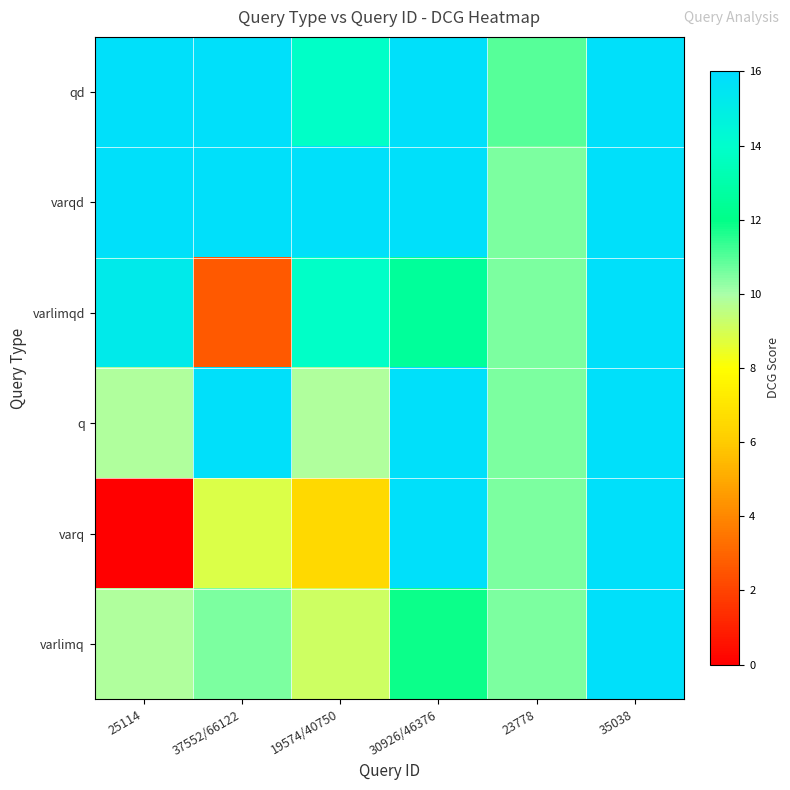

At which category is the sum across all series the highest?

35038